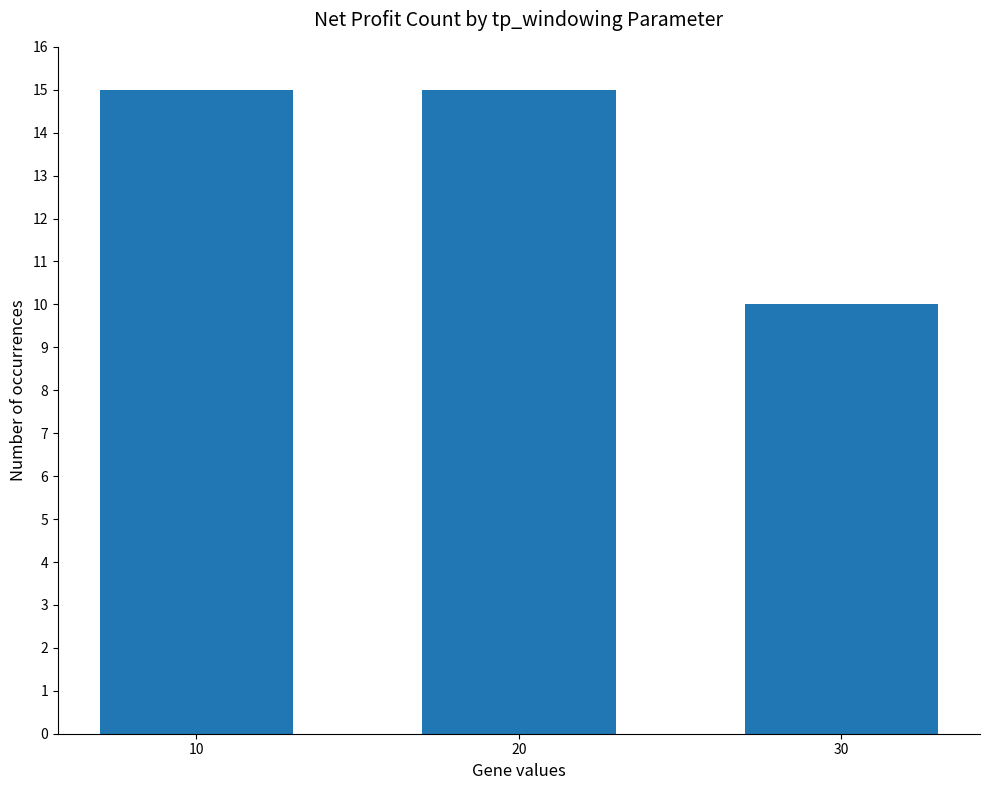

Is it true that the value at 30 is 15?

False